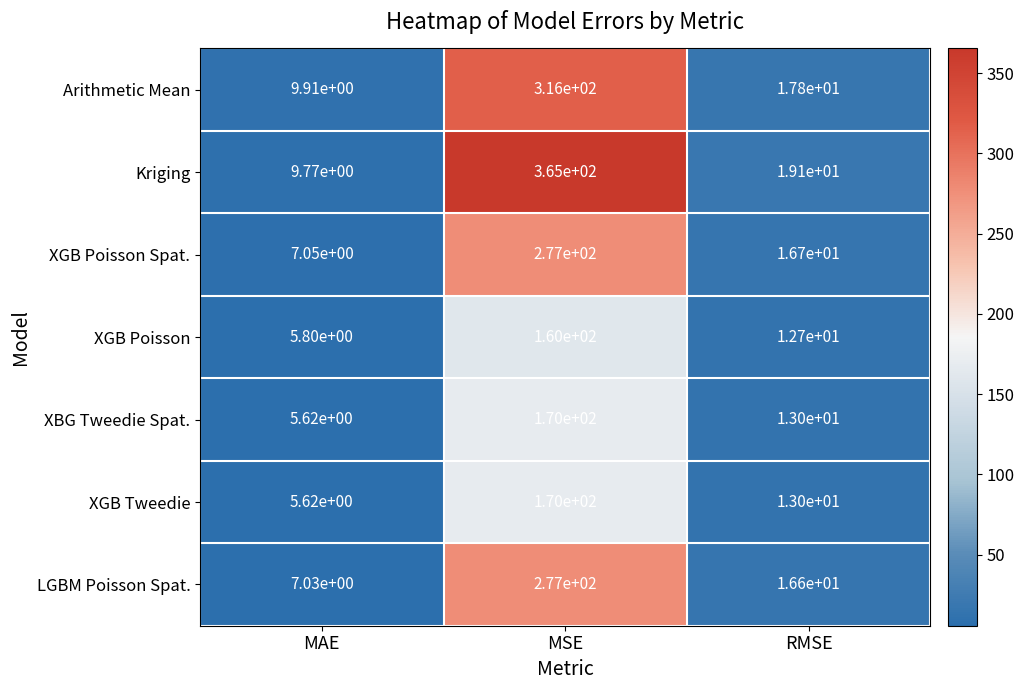

The value of Arithmetic Mean at MAE is 15.7. True or false?

False